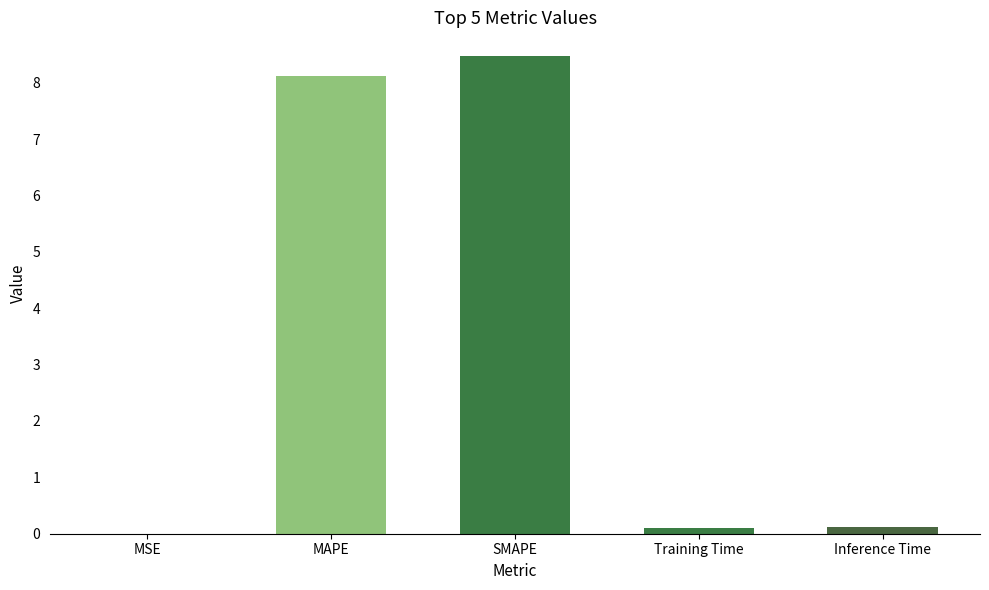

Approximately how many times larger is the value at MAPE compared to SMAPE?

1.0